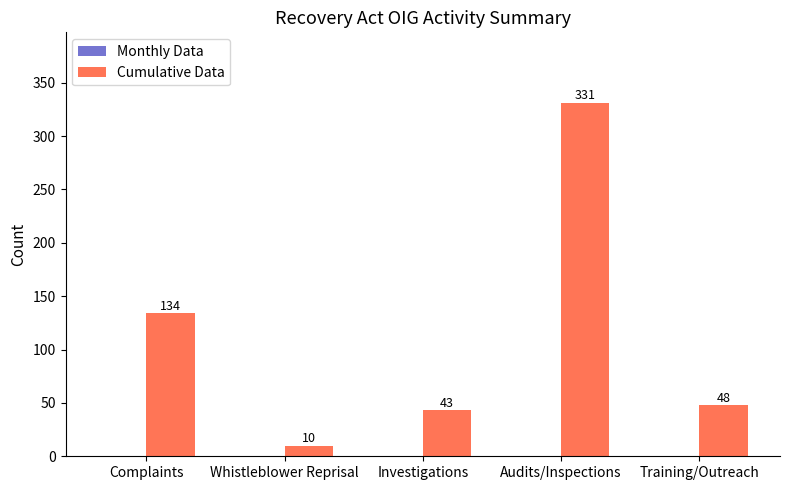

List the labels in order of value, smallest first.

Whistleblower Reprisal, Investigations, Training/Outreach, Complaints, Audits/Inspections